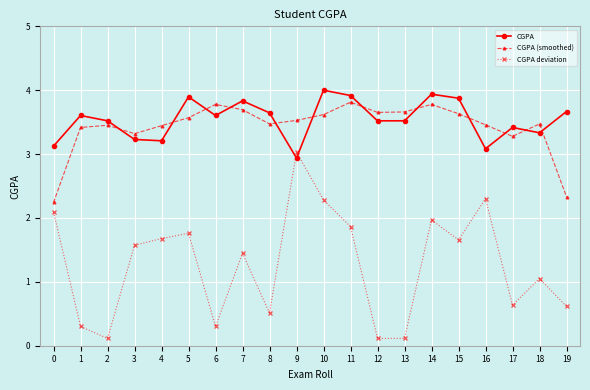

Which series has the widest spread of values?

CGPA deviation